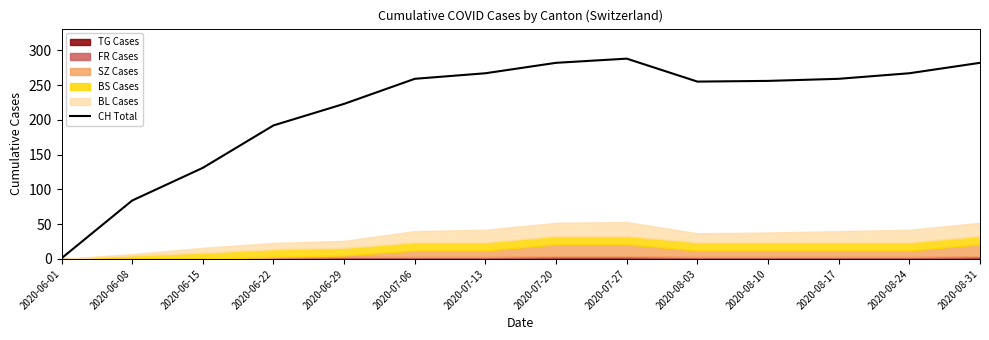

How many data points does each series have?

14